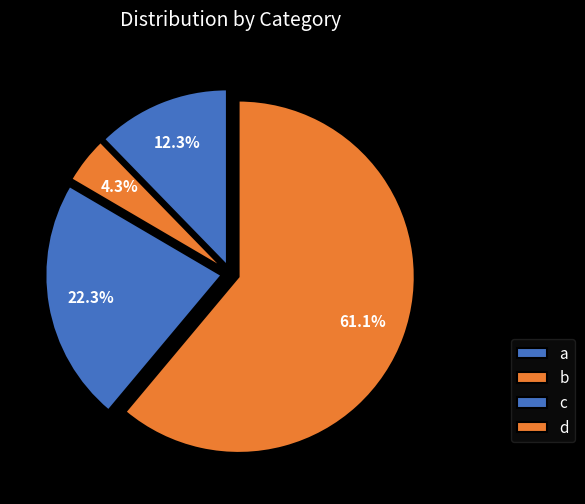

Rank the categories by value from lowest to highest.

b, a, c, d